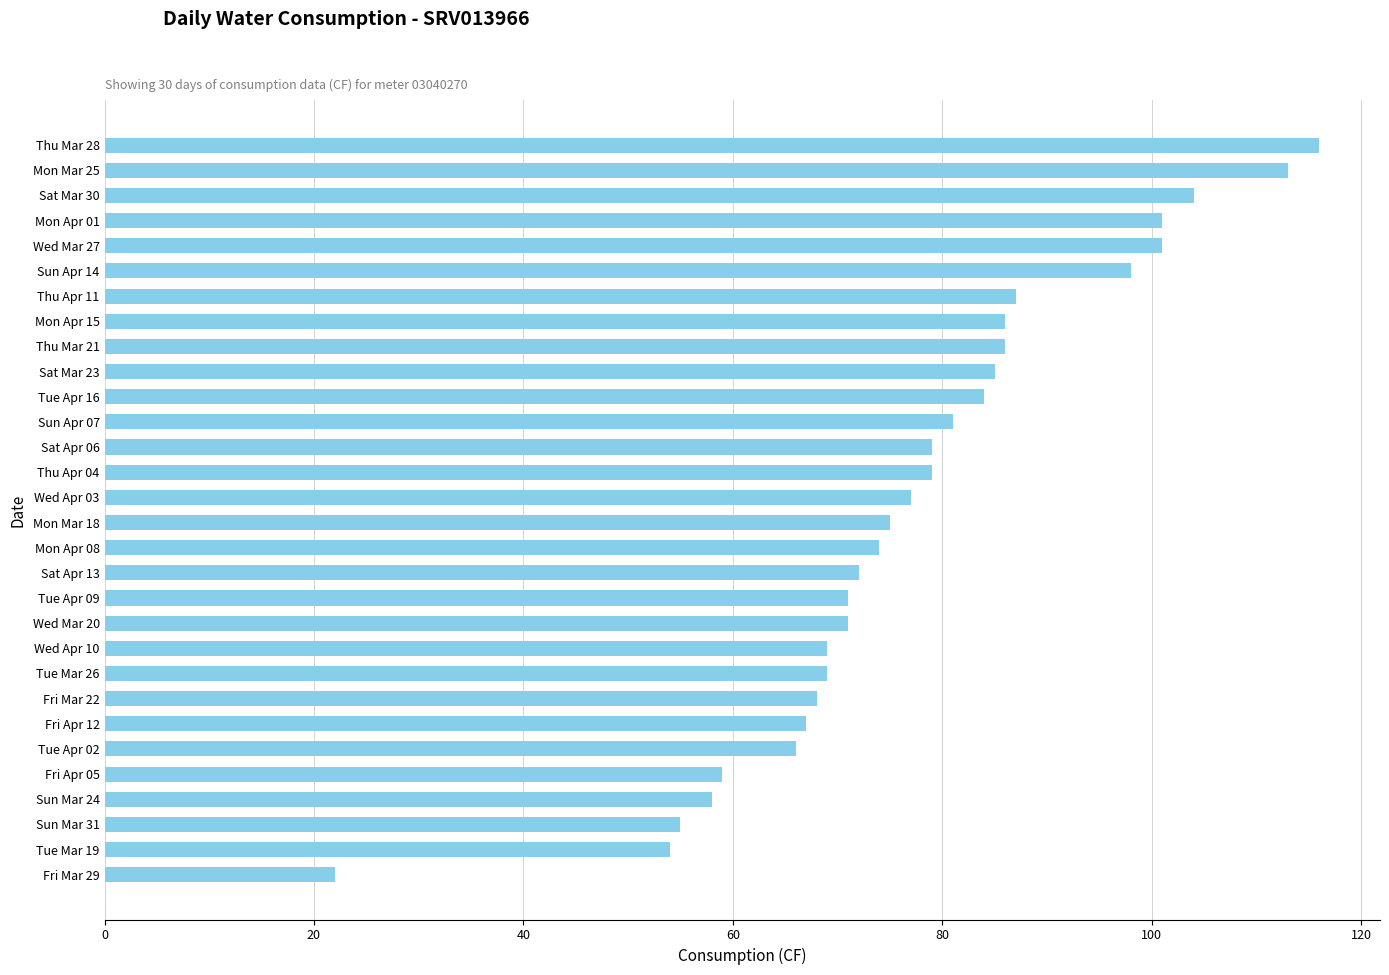

What is the difference between the second highest and second lowest values?

59